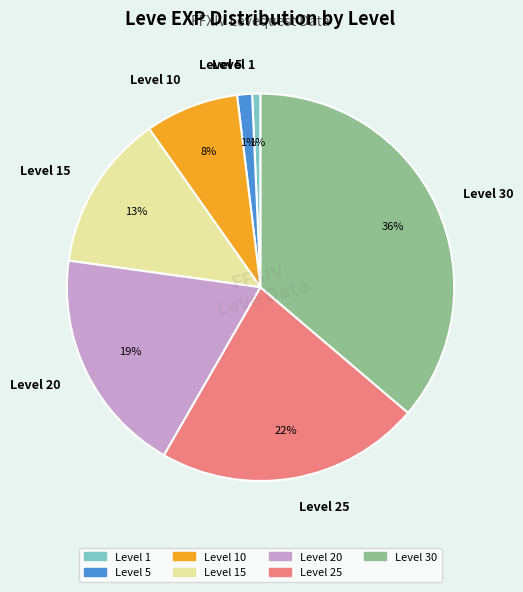

What is the ratio of the value at Level 25 to the value at Level 20?

1.2